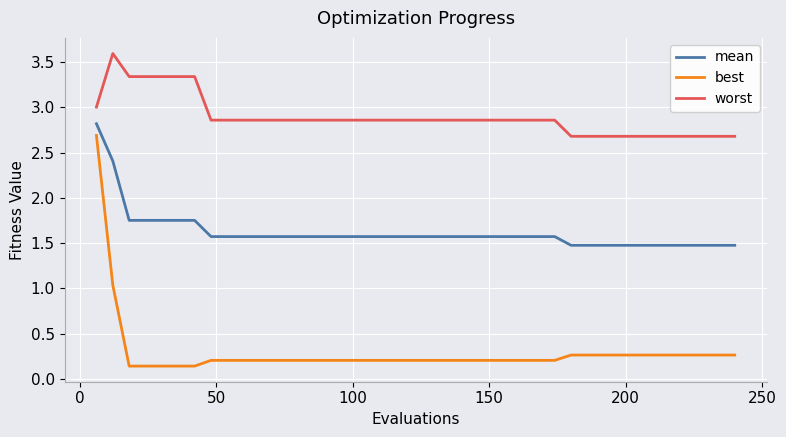

Which series has the largest total across all categories?

worst